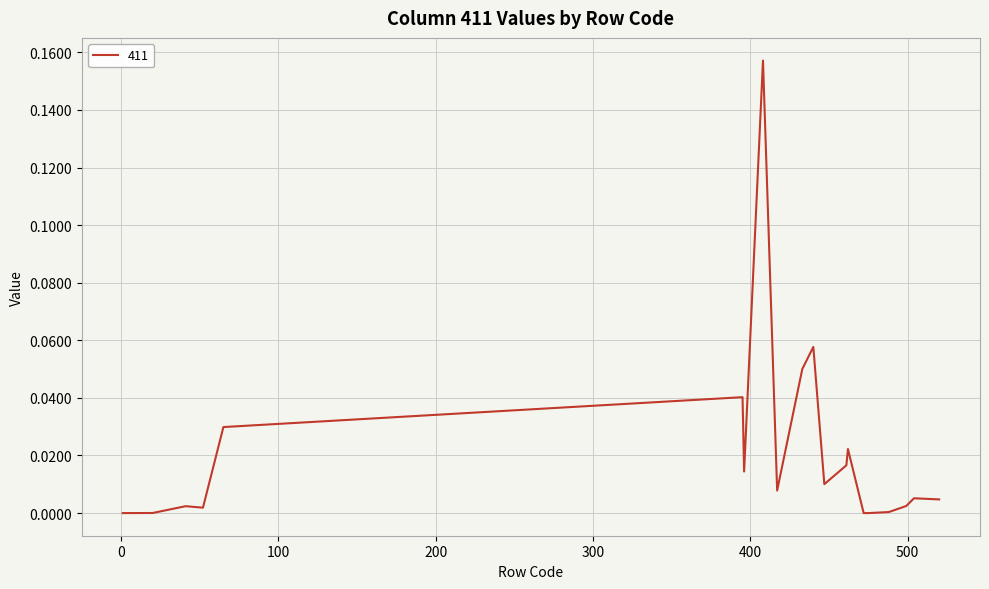

Count the number of data series in this chart.

1